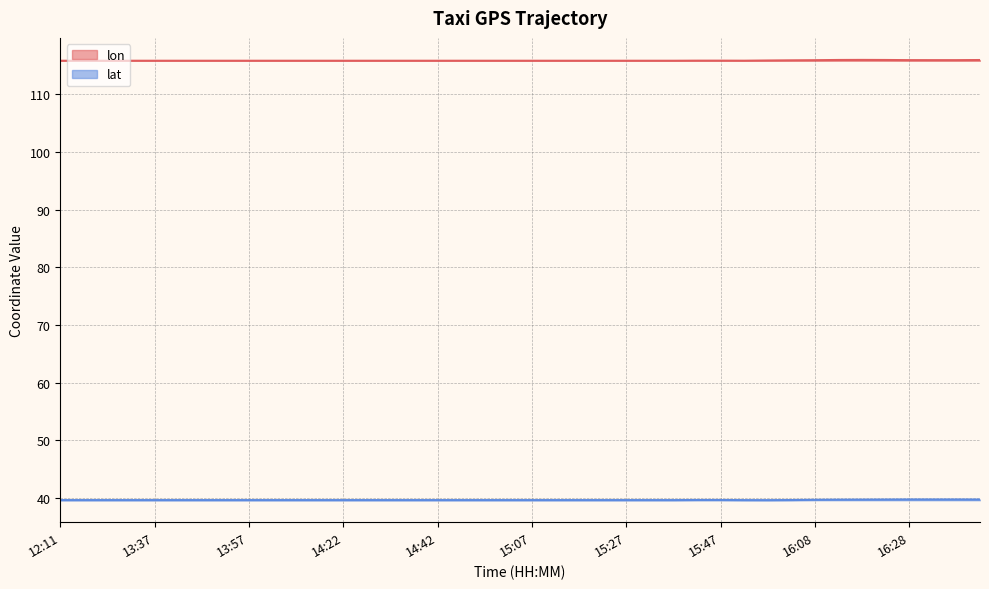

What is the maximum value for lon?

116.0